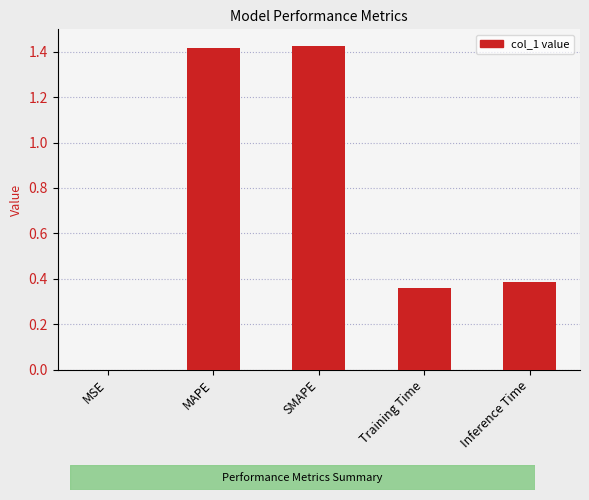

Approximately how many times larger is the value at Inference Time compared to MAPE?

0.3